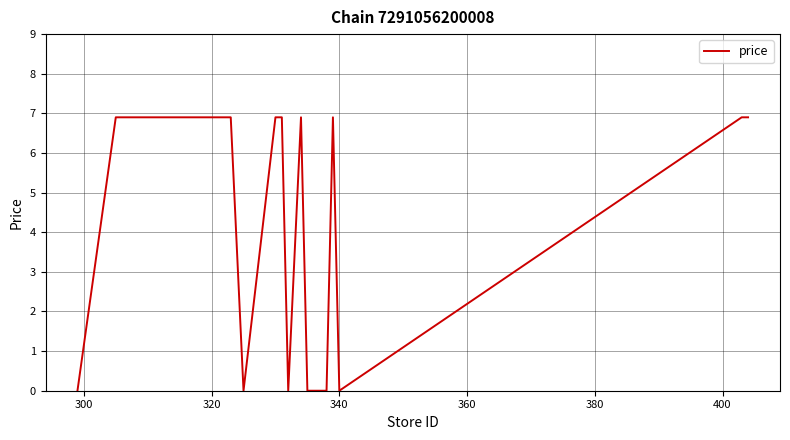

What is the greatest value displayed?

6.9